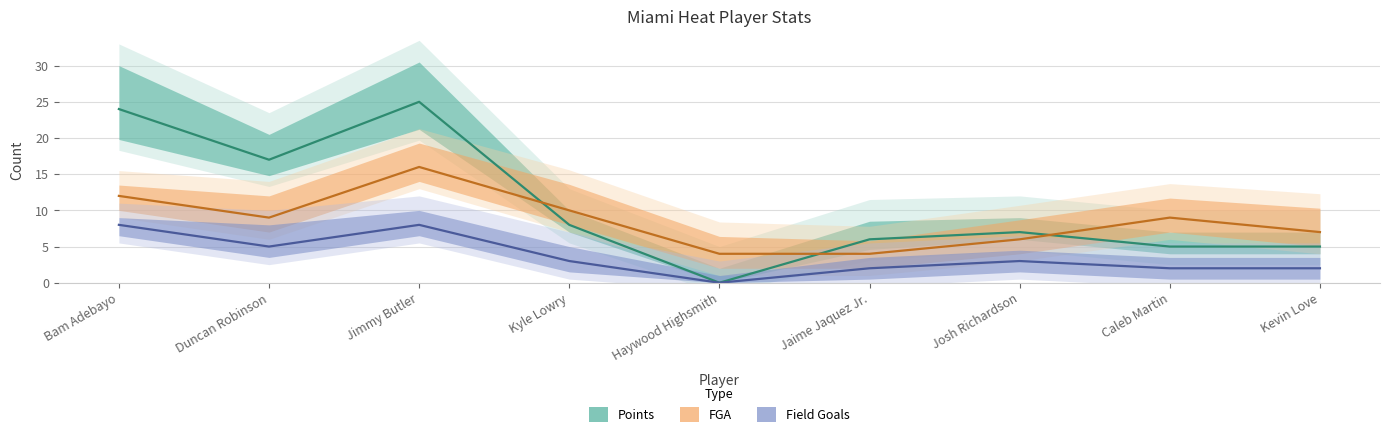

Count the number of data series in this chart.

3